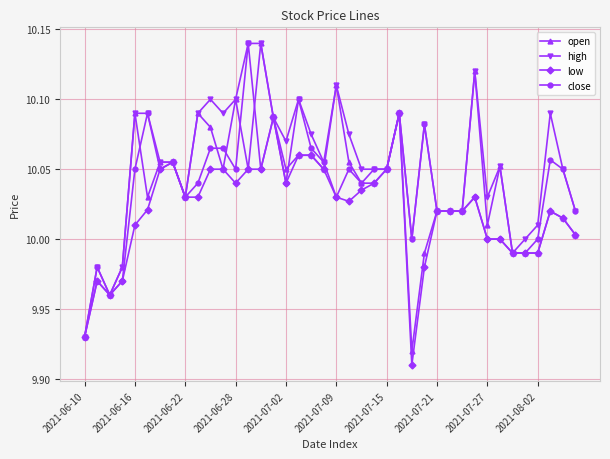

How many data points does each series have?

40